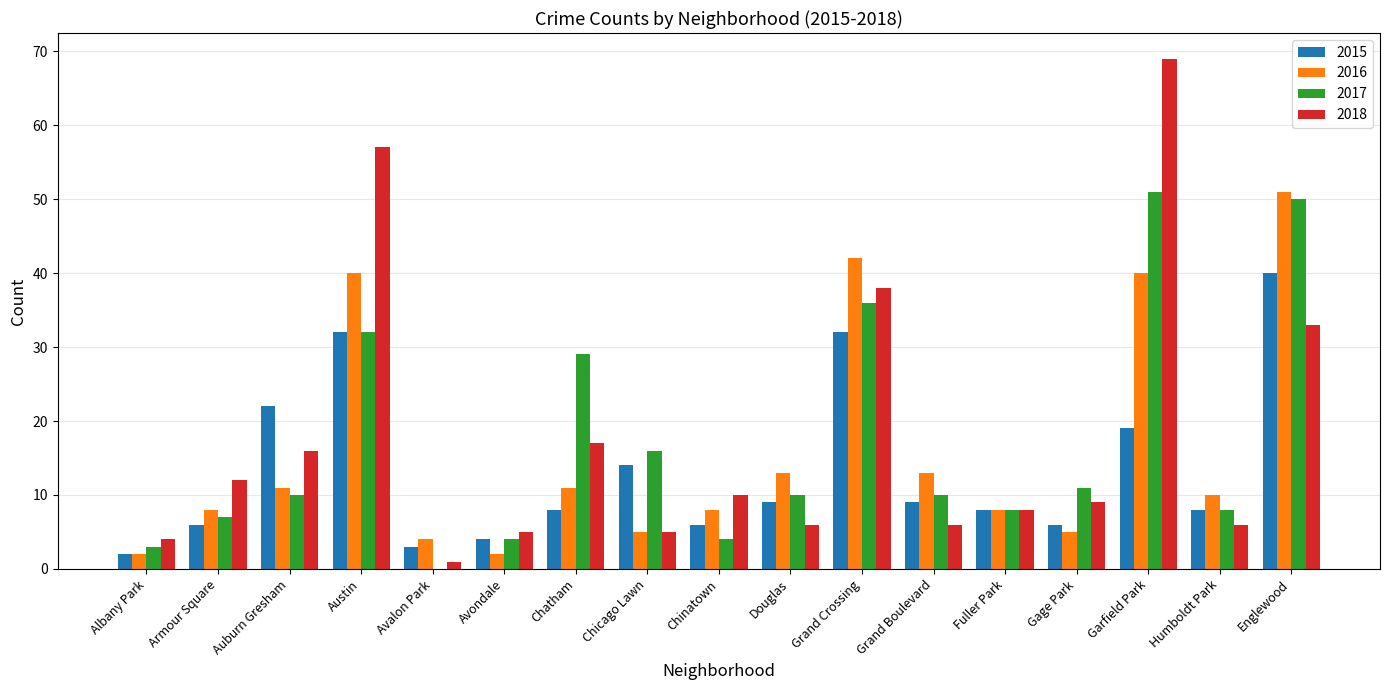

Which series changed the most between Austin and Chicago Lawn?

2018